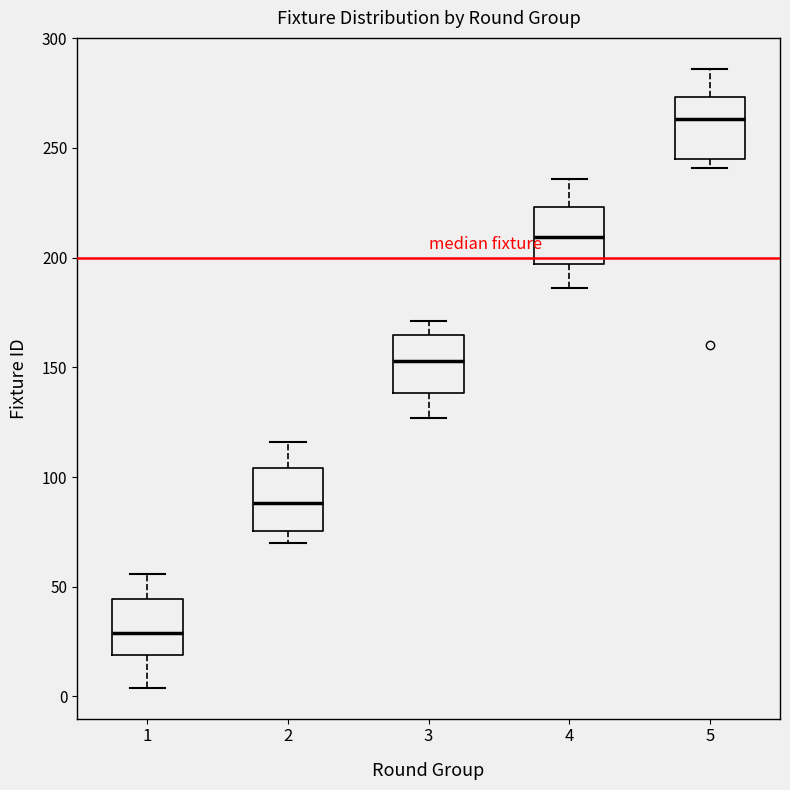

Which box has the highest median line?

5